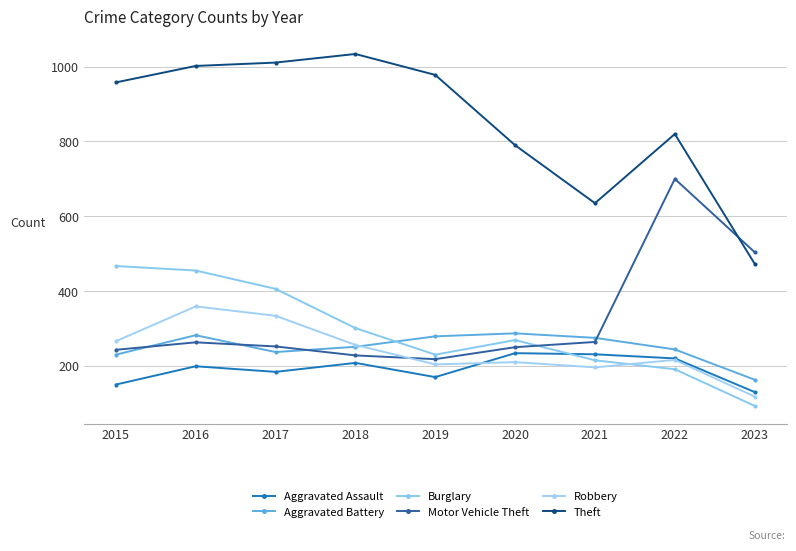

In Robbery, how many points are lower than both neighbors (excluding endpoints)?

2